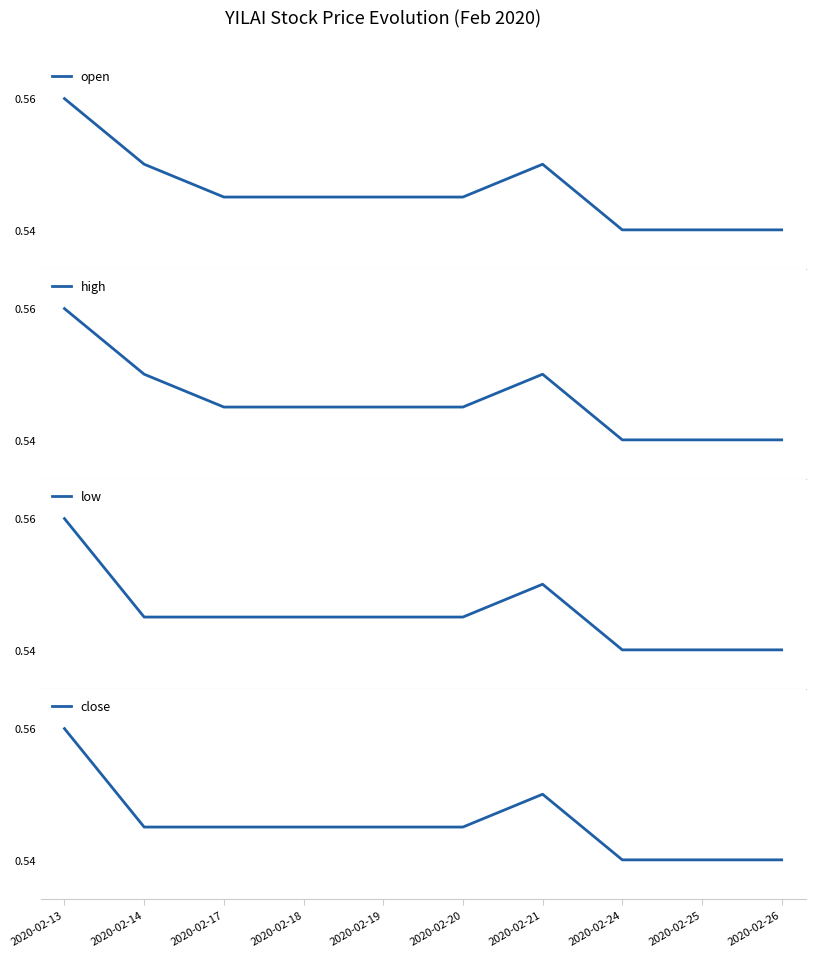

What is the highest value of the low series?

0.6